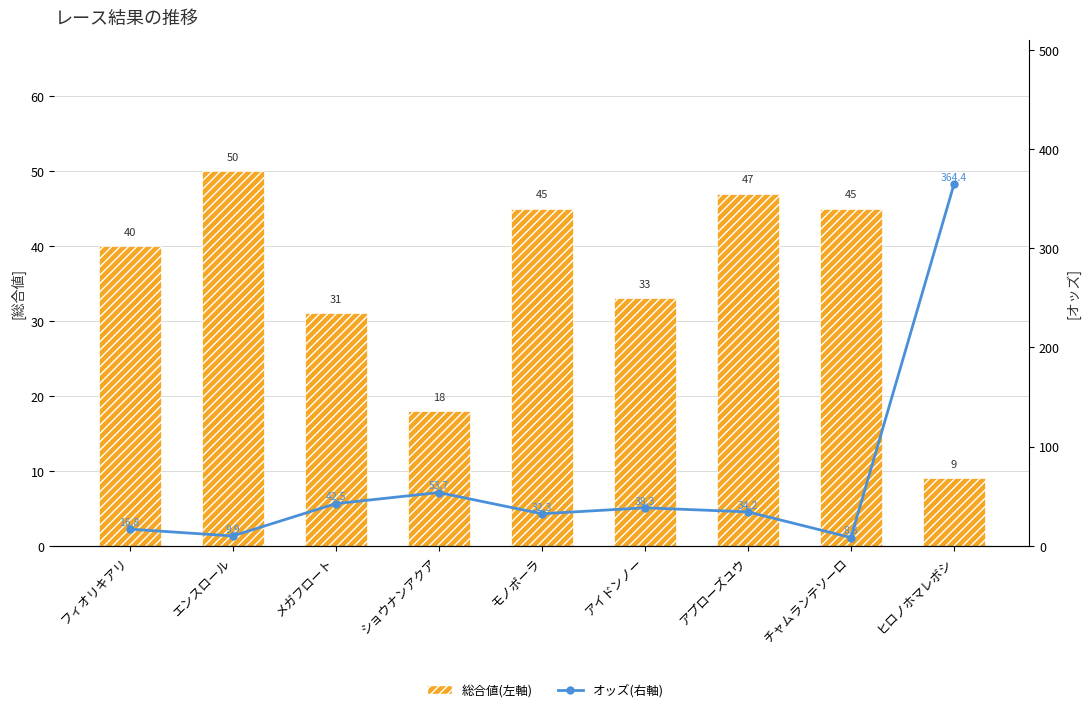

List the labels in order of 総合値(左軸) value, smallest first.

ヒロノホマレボシ, ショウナンアクア, メガフロート, アイドンノー, フィオリキアリ, モノポーラ, チャムランテソーロ, アプローズユウ, エンスロール